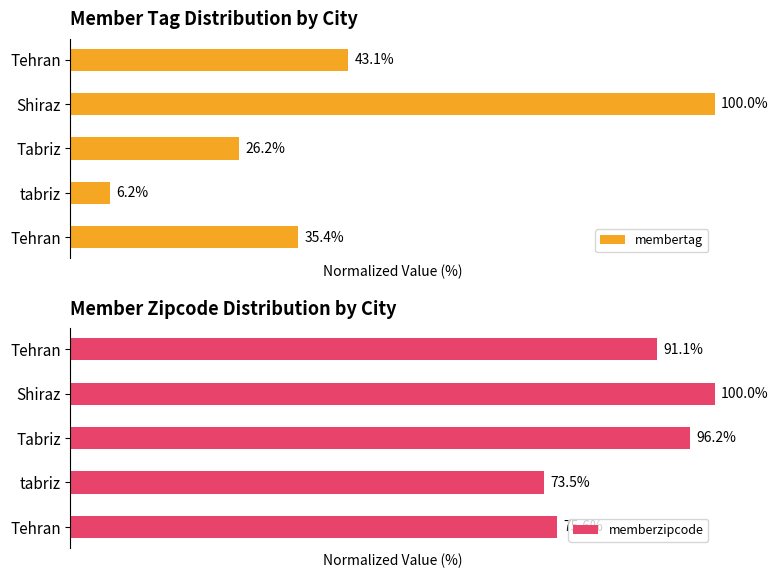

What is the difference between the membertag values at Tehran and tabriz?

29.2